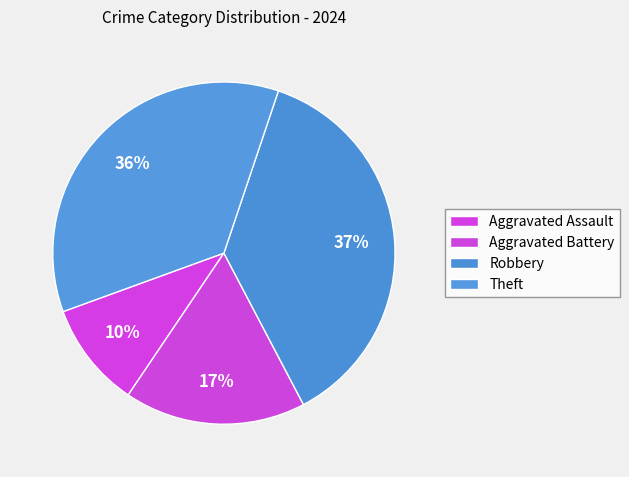

Rank the categories by value from lowest to highest.

Aggravated Assault, Aggravated Battery, Theft, Robbery